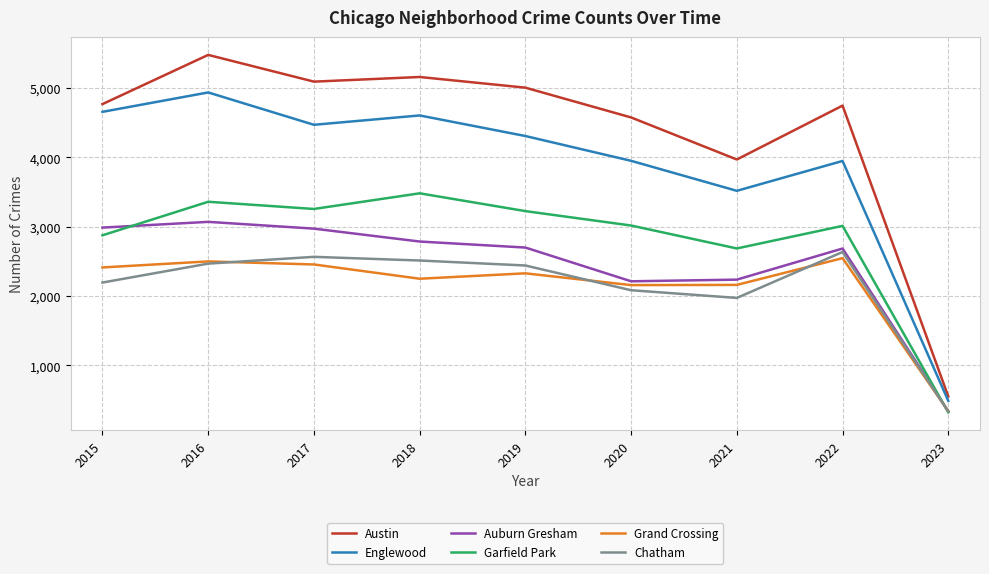

Is it true that Auburn Gresham equals 4404 at 2019?

False